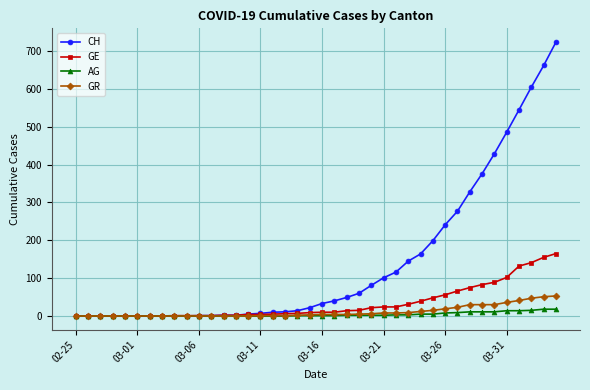

Which series has the widest spread of values?

CH